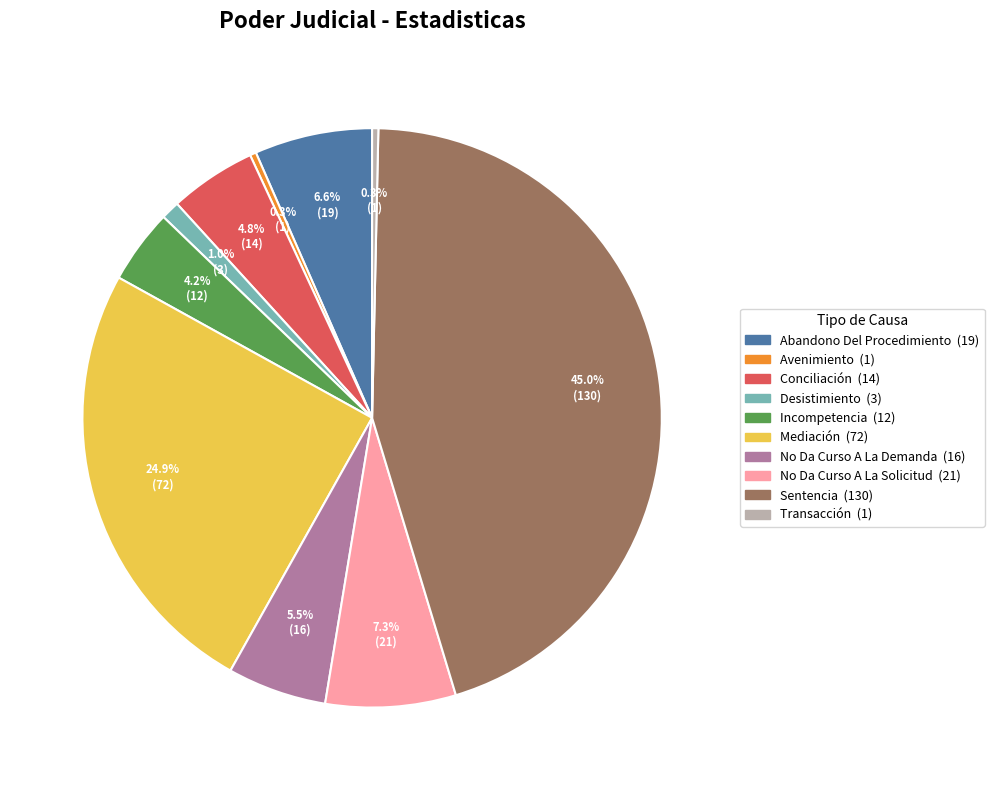

Which has a higher value, Desistimiento or Avenimiento?

Desistimiento